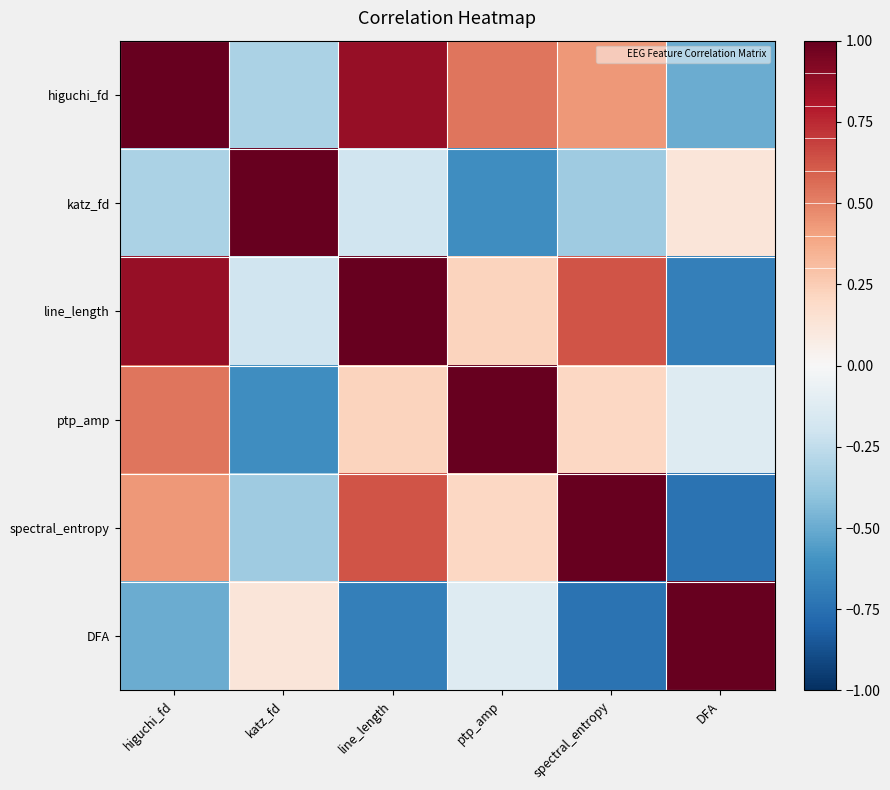

At which category is the sum across all series the highest?

higuchi_fd